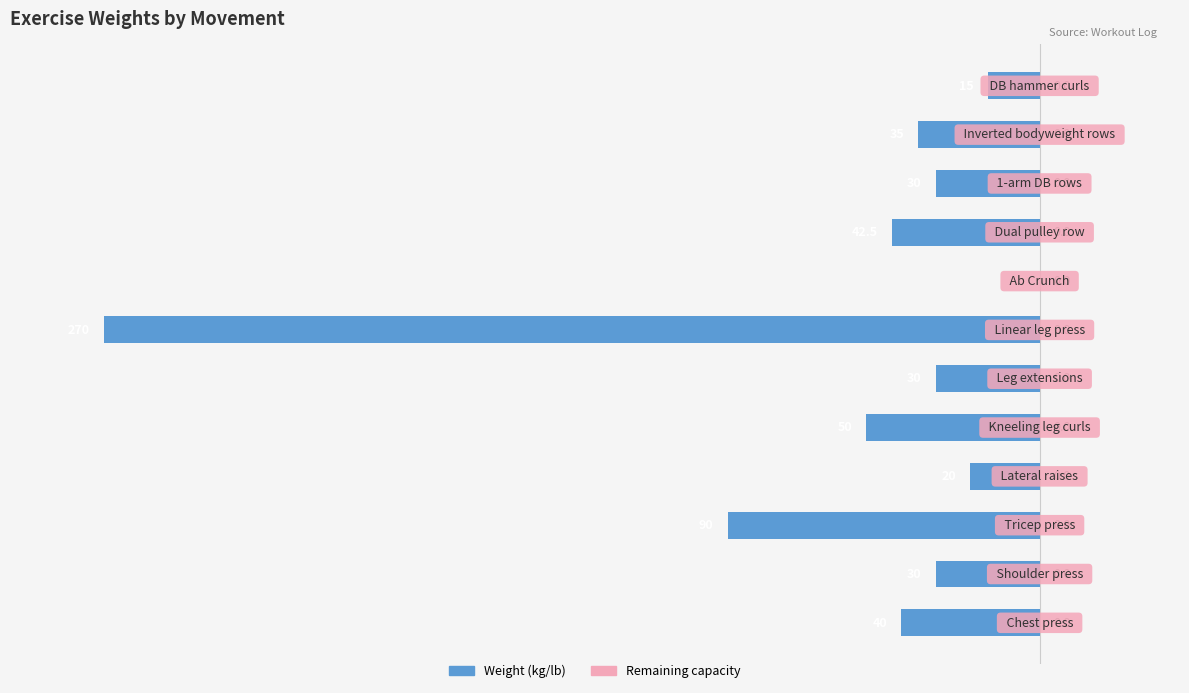

Count the number of data series in this chart.

1